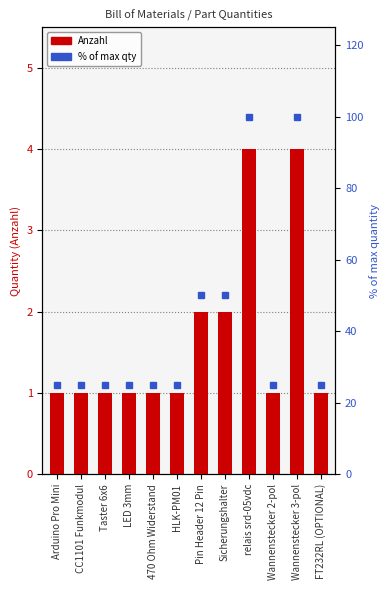

What is the label of the 10th bar from the right?

Taster 6x6